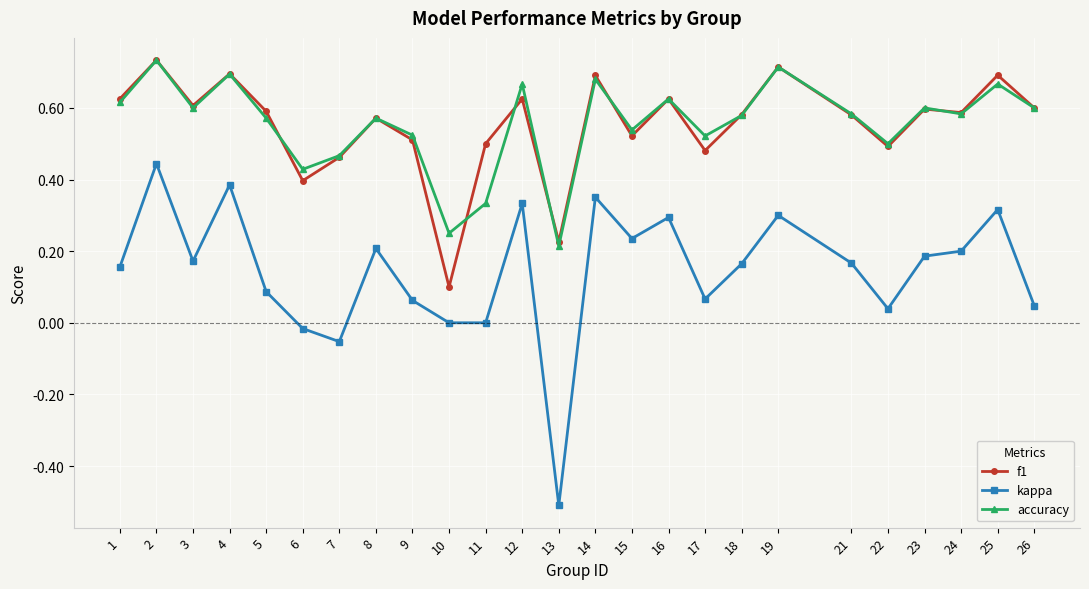

Which category has the lowest value in the accuracy series?

13